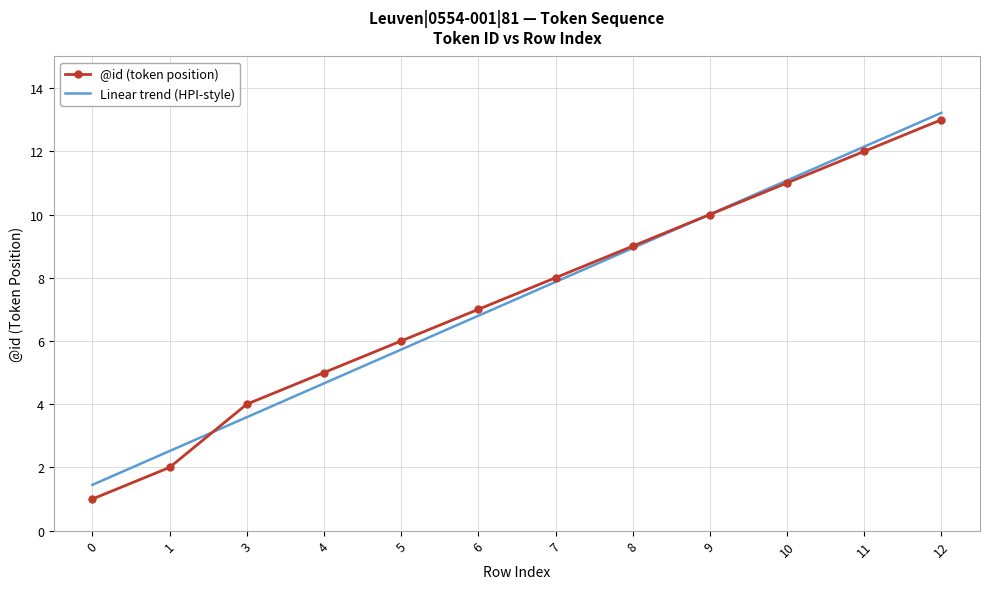

What is the total value across all series at 12?

26.2